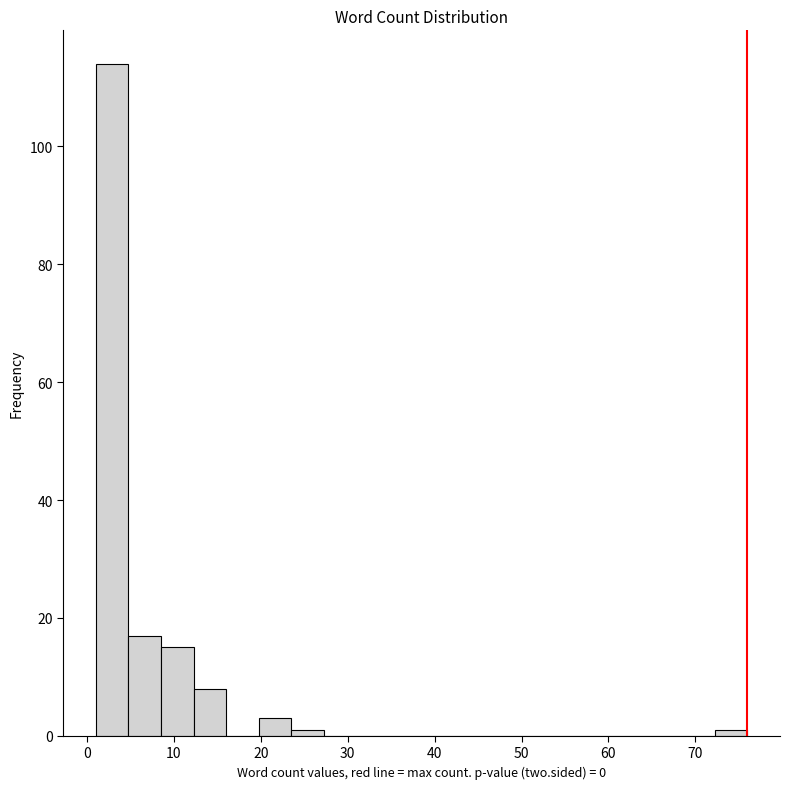

Read against the x-axis, roughly where is the centre of the tallest bar?

3